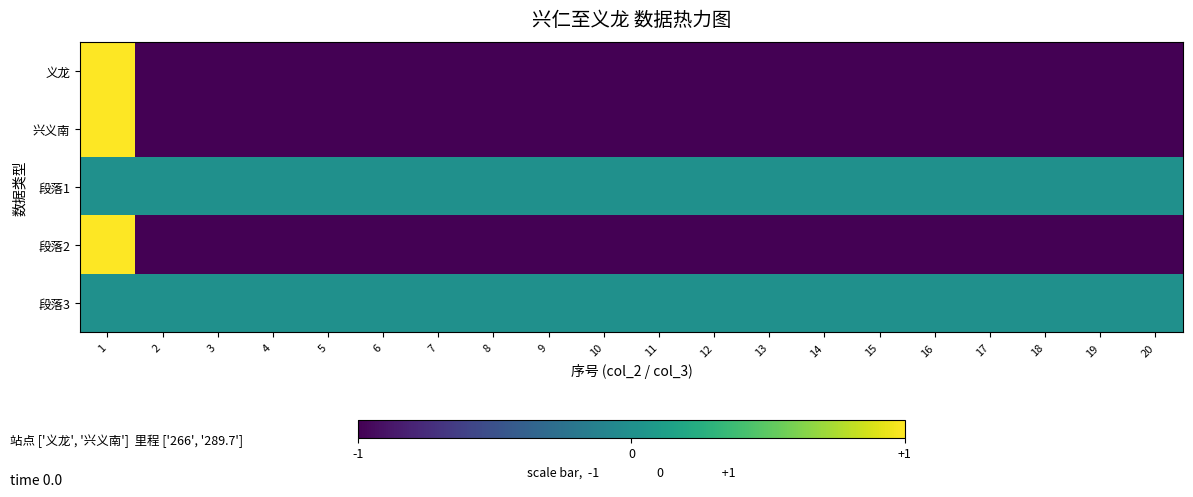

Between 17 and 6, which is larger?

17